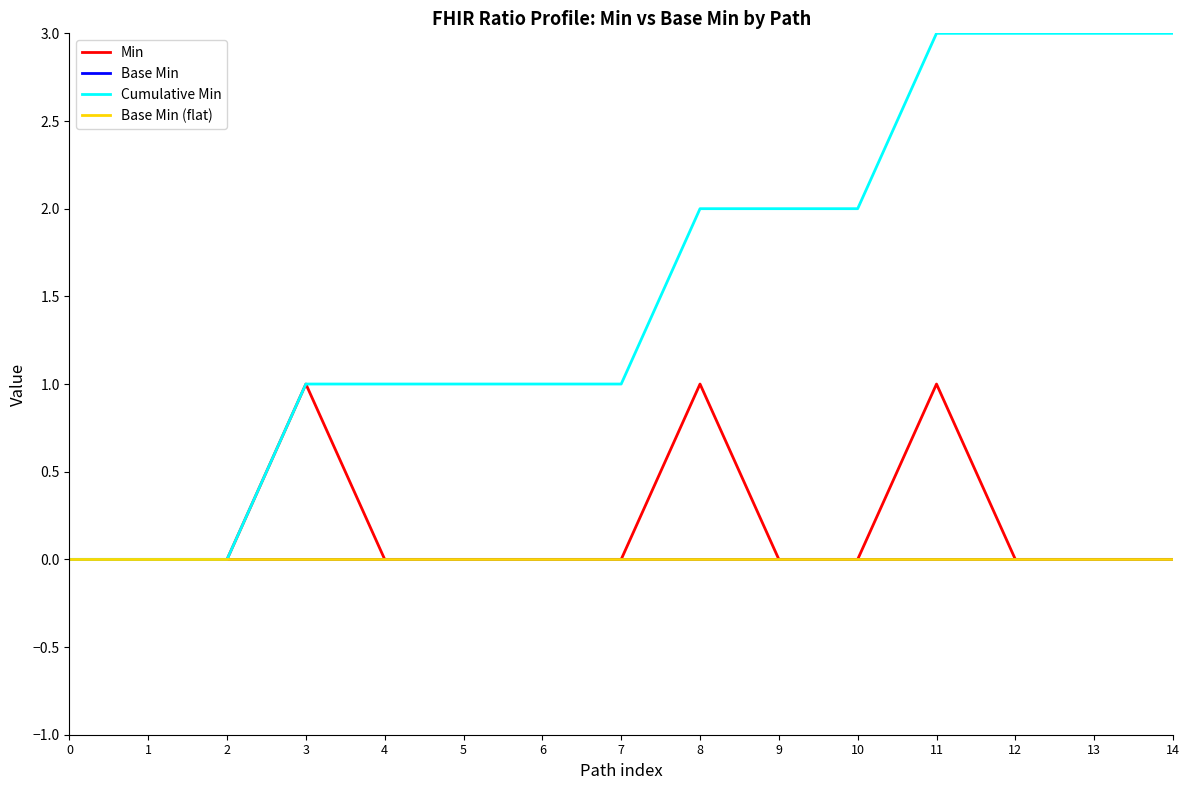

Is this an area chart (filled region under the line)?

No